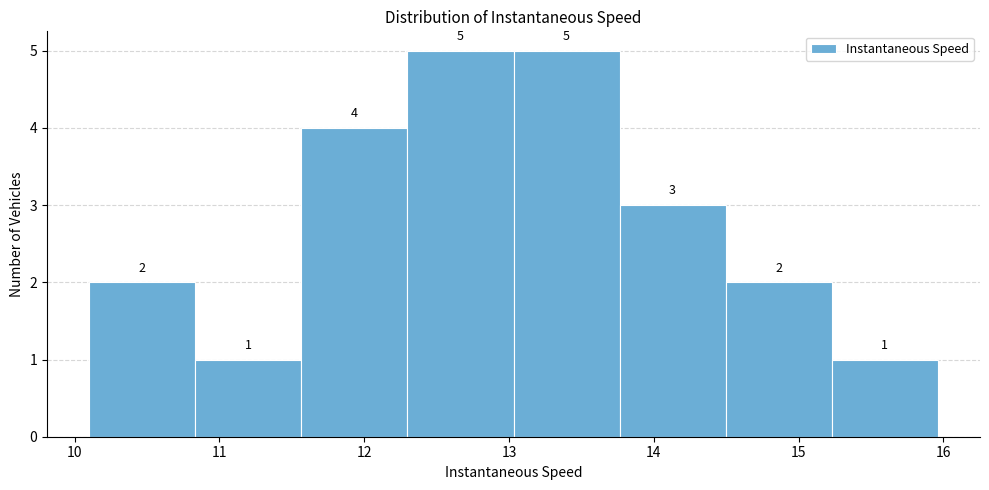

What is the height of the bar covering 14.5 to 15.2 on the x-axis? The bar edges are not printed on the chart, so give them approximately, as read against the axis.

2